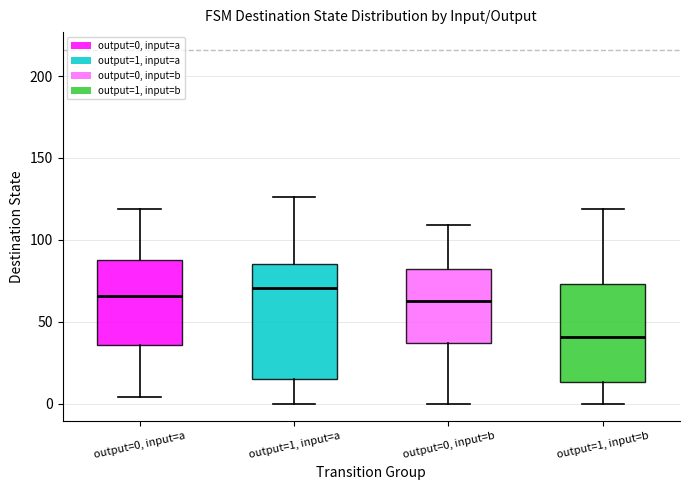

Which box's median line is the lowest?

output=1, input=b